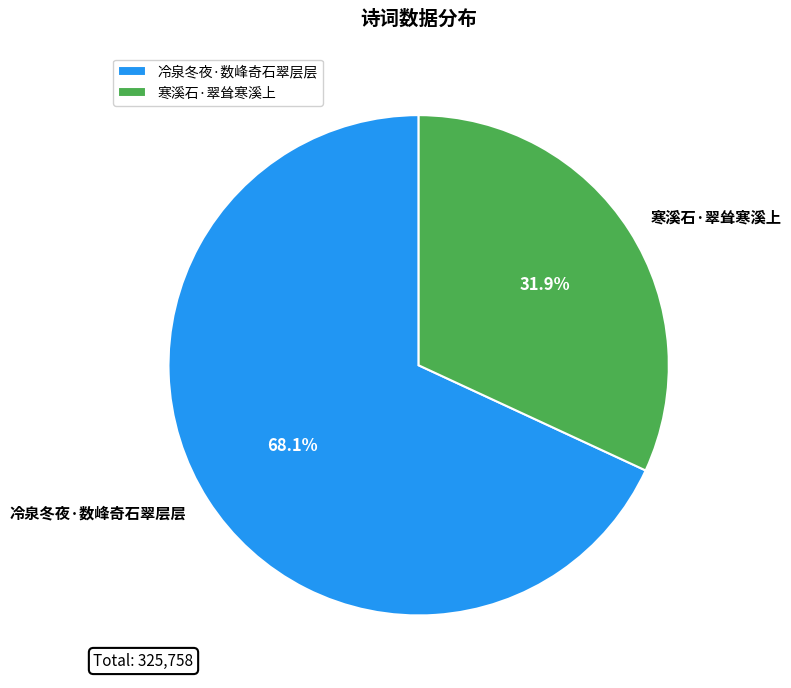

Approximately how many times larger is the value at 寒溪石·翠耸寒溪上 compared to 冷泉冬夜·数峰奇石翠层层?

0.5